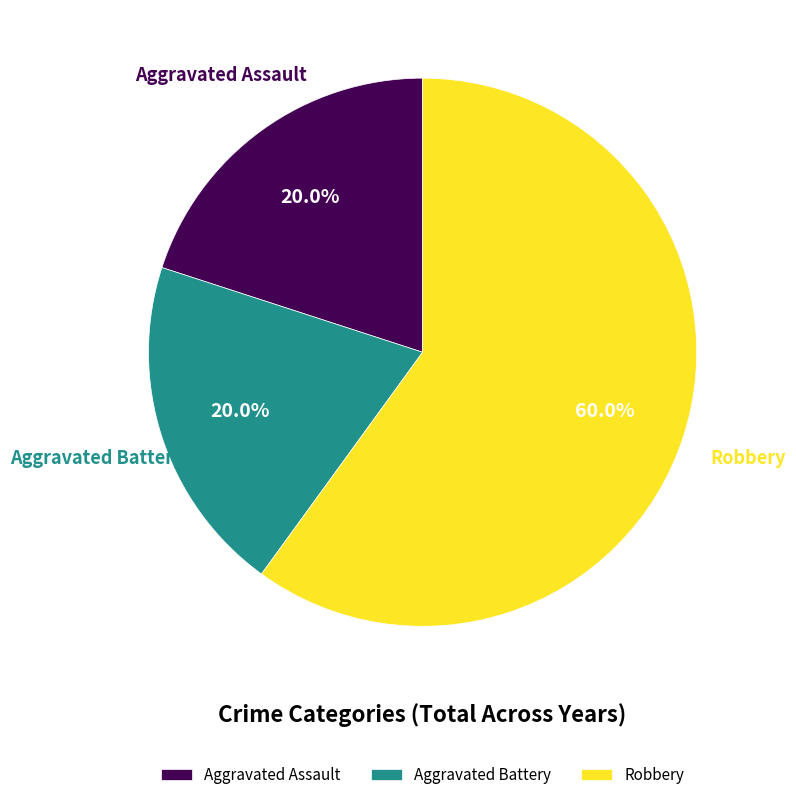

Which slice is the largest?

Robbery